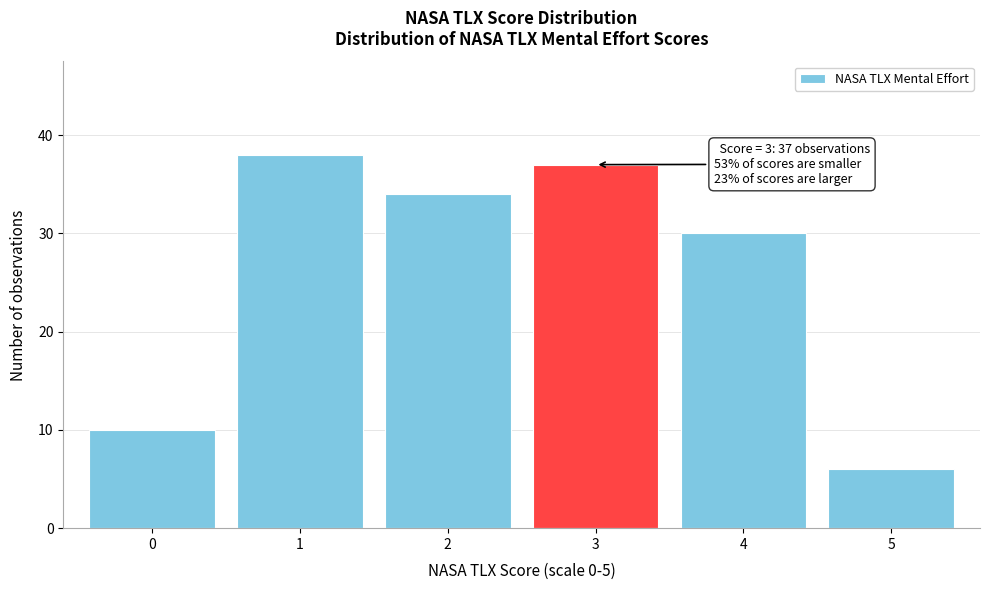

Reading left to right, transcribe all the data shown in this chart.

10	38	34	37	30	6